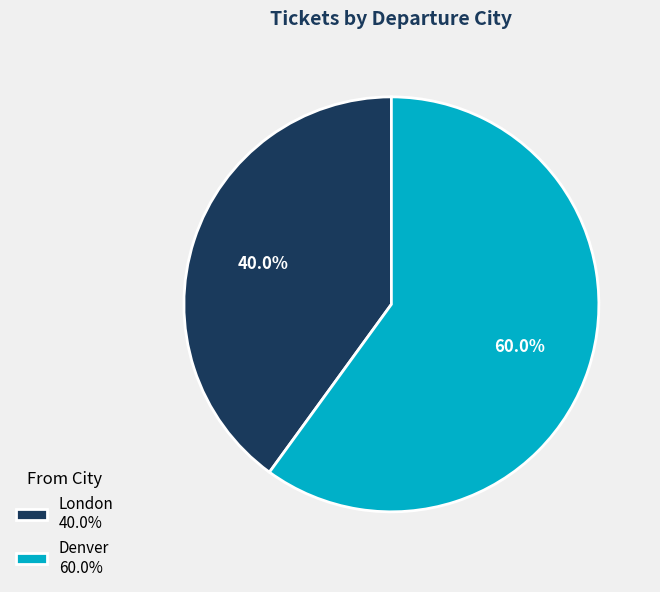

The London slice represents 40% of the pie. True or false?

True